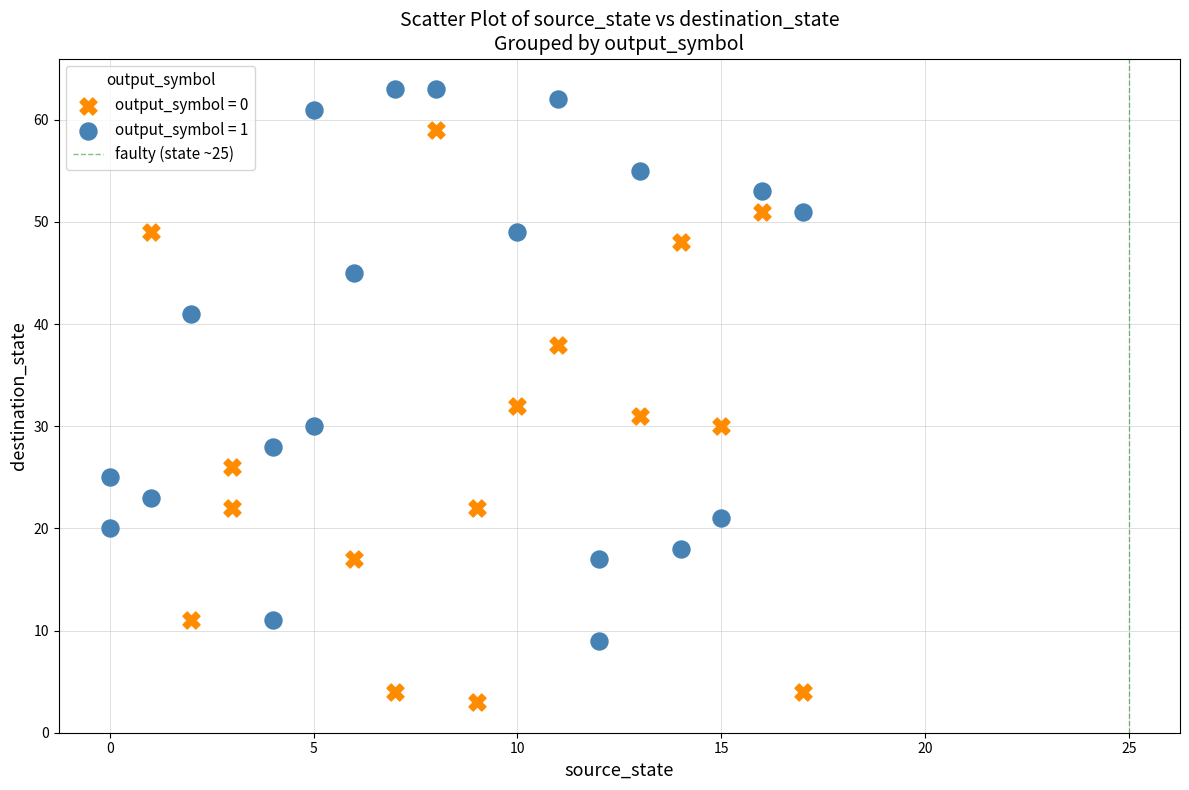

Which series contains the highest Y value?

output_symbol = 1